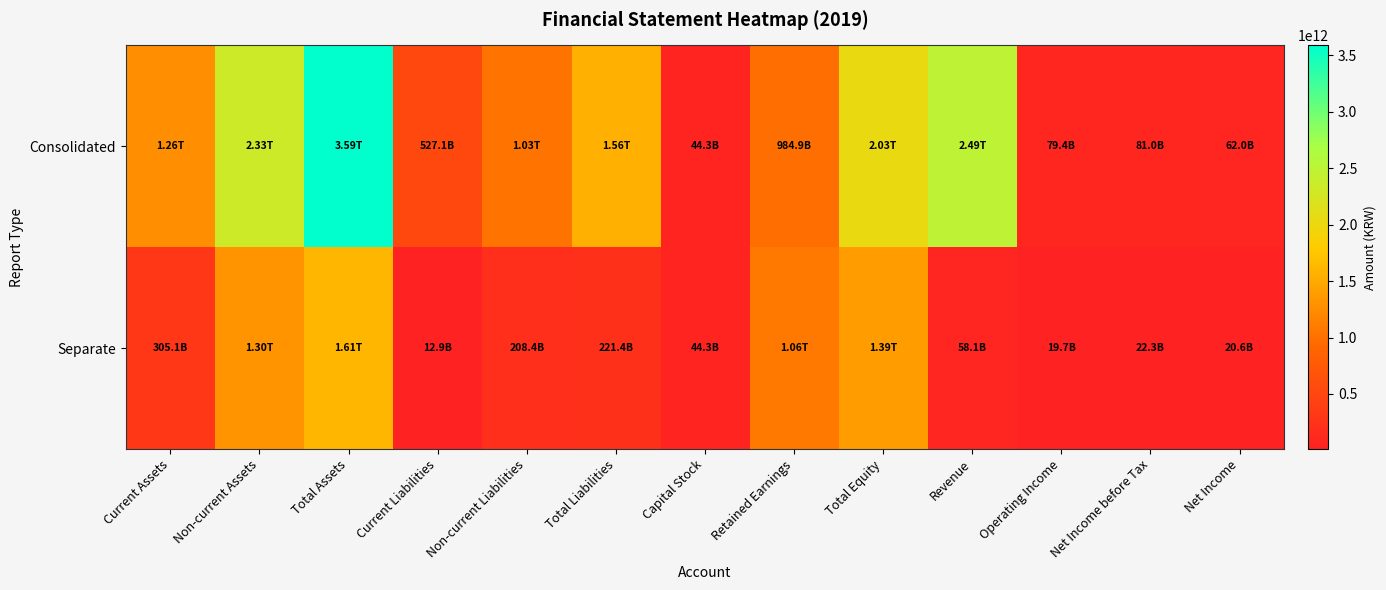

At which category does the chart reach its minimum across all series?

Current Liabilities